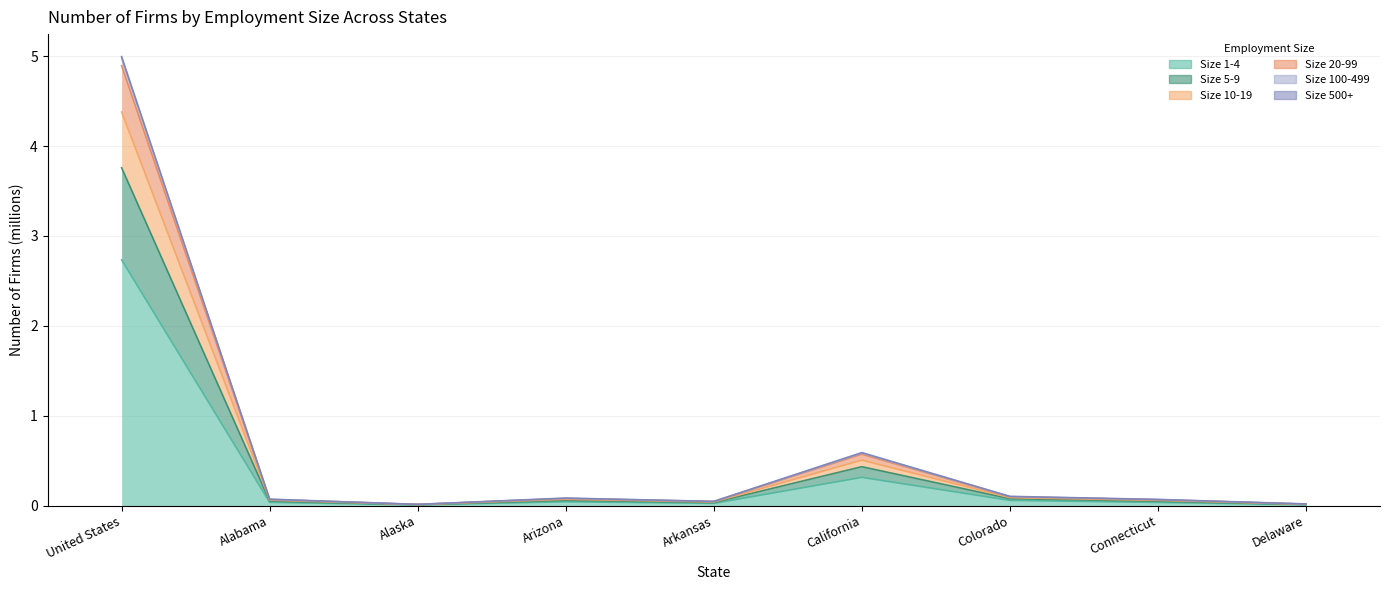

What position from the right is Arkansas?

5